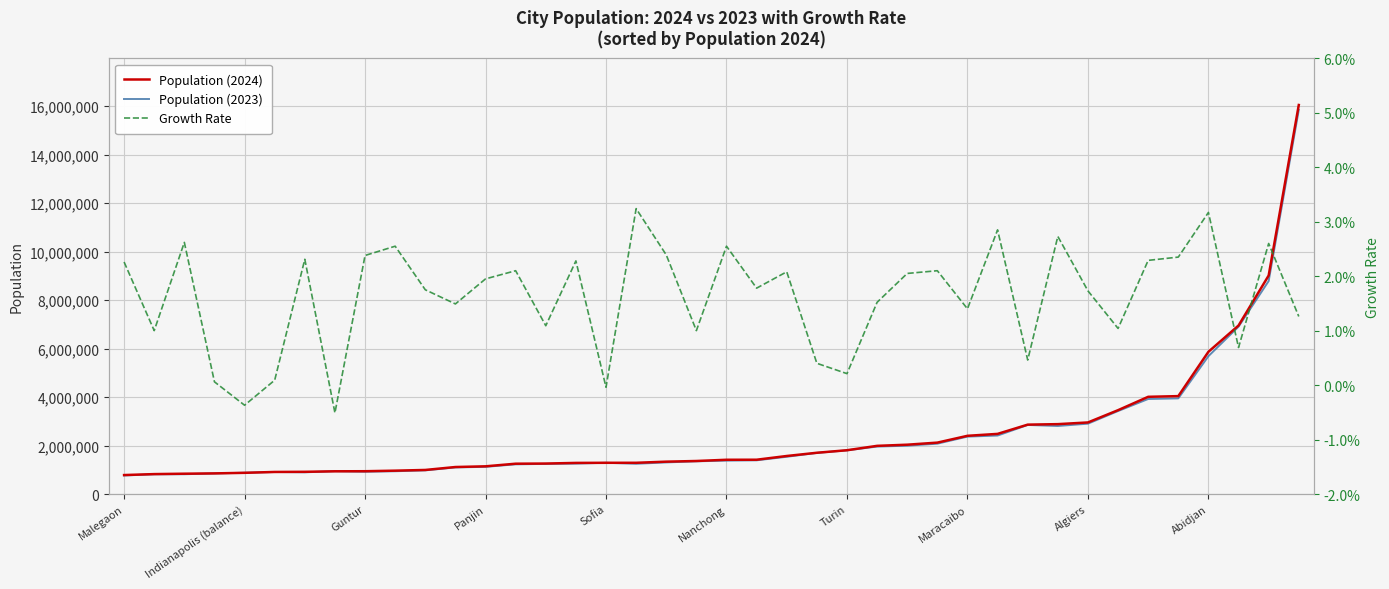

Is the value of Population (2024) at Turin greater than the value of Population (2023) at Nanchong?

Yes